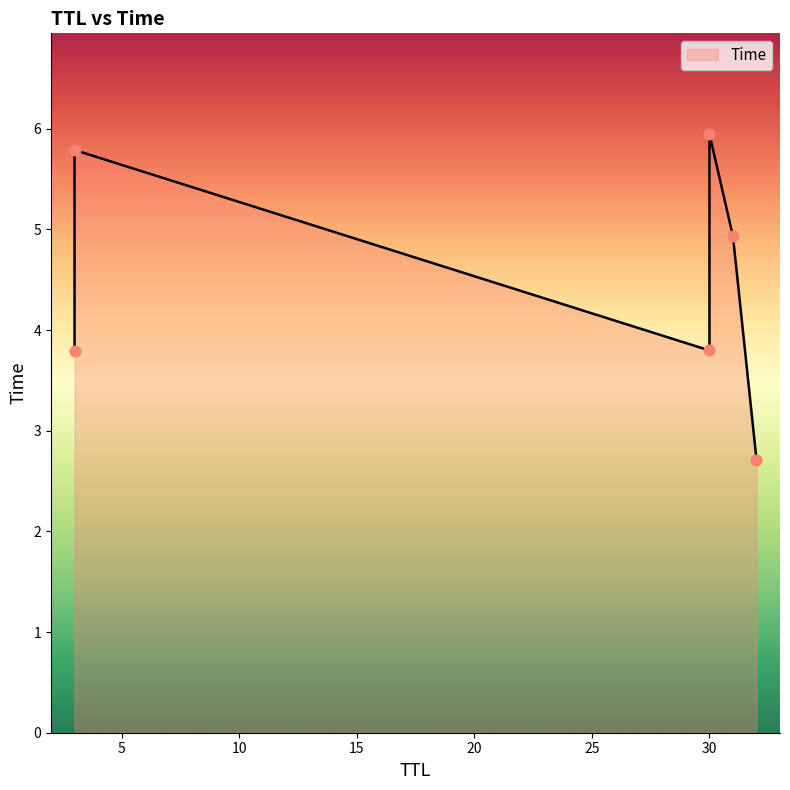

What is the change in value from 3 to 30?

+0.2